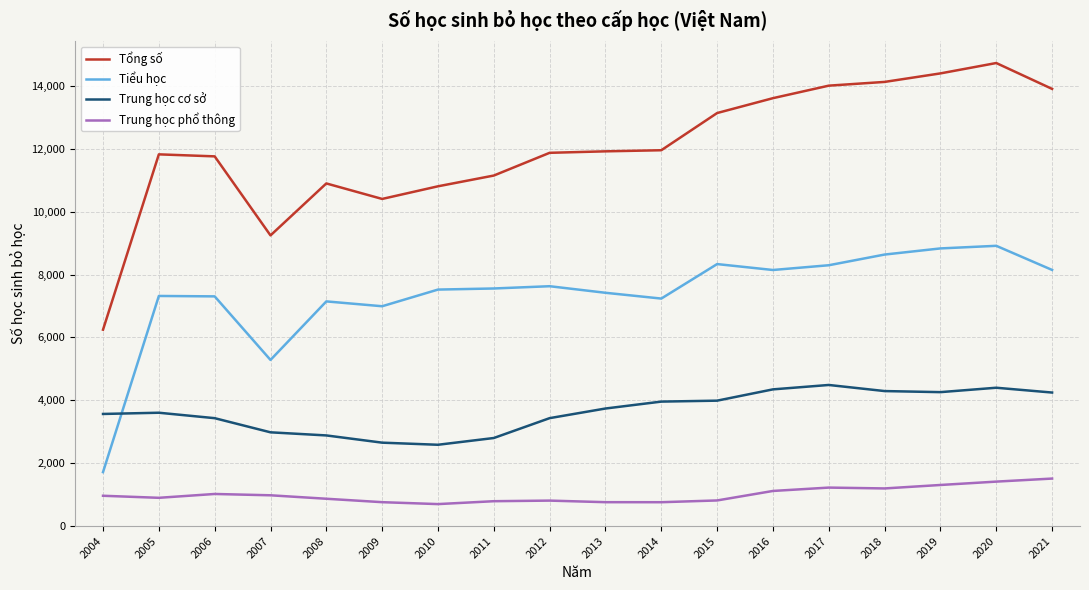

True or false: Trung học cơ sở has more than 0 points higher than both neighbors.

True